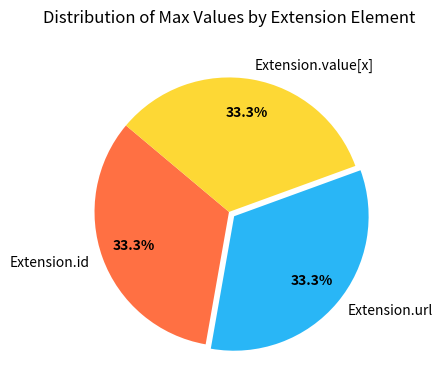

Do Extension.value[x] and Extension.id together represent more than half of the pie?

Yes